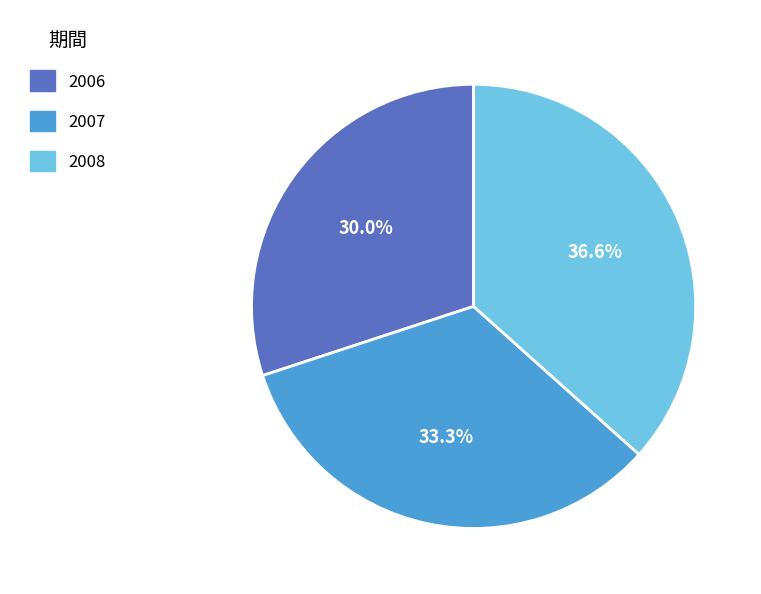

Count the number of slices in the pie.

3